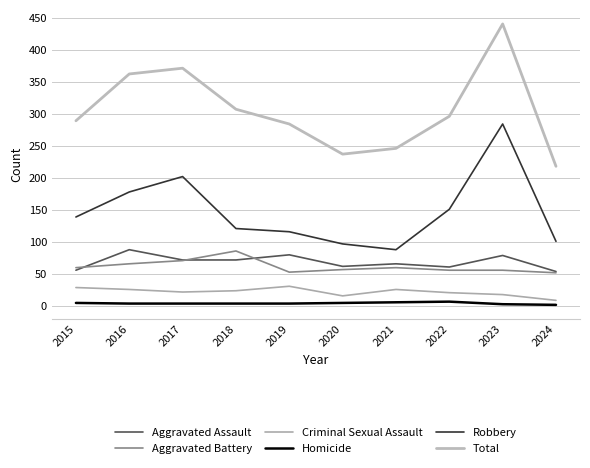

At which label does Aggravated Assault reach its peak?

2016